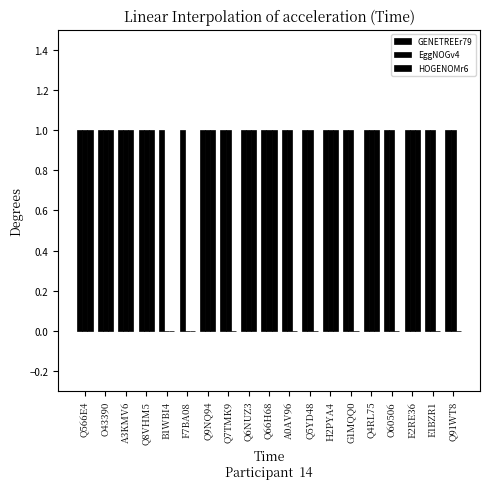

What is the value of the EggNOGv4 bar at the 11th from the left?

1